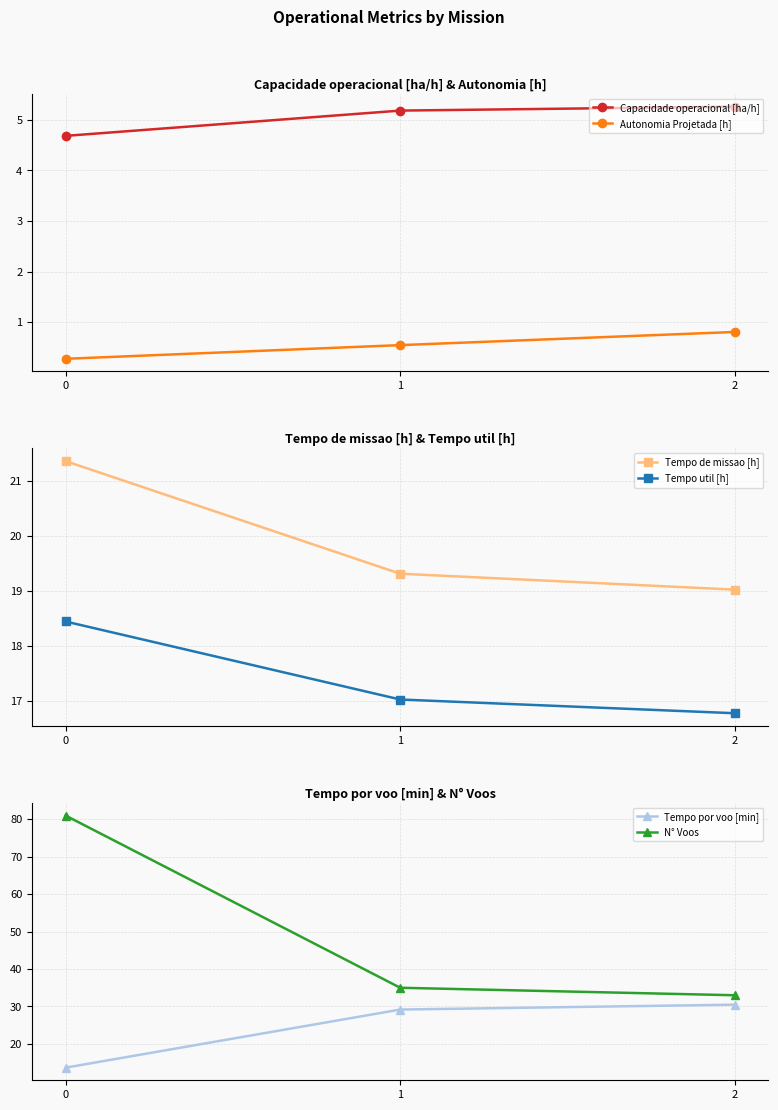

Which series changed the most between 0 and 2?

N° Voos